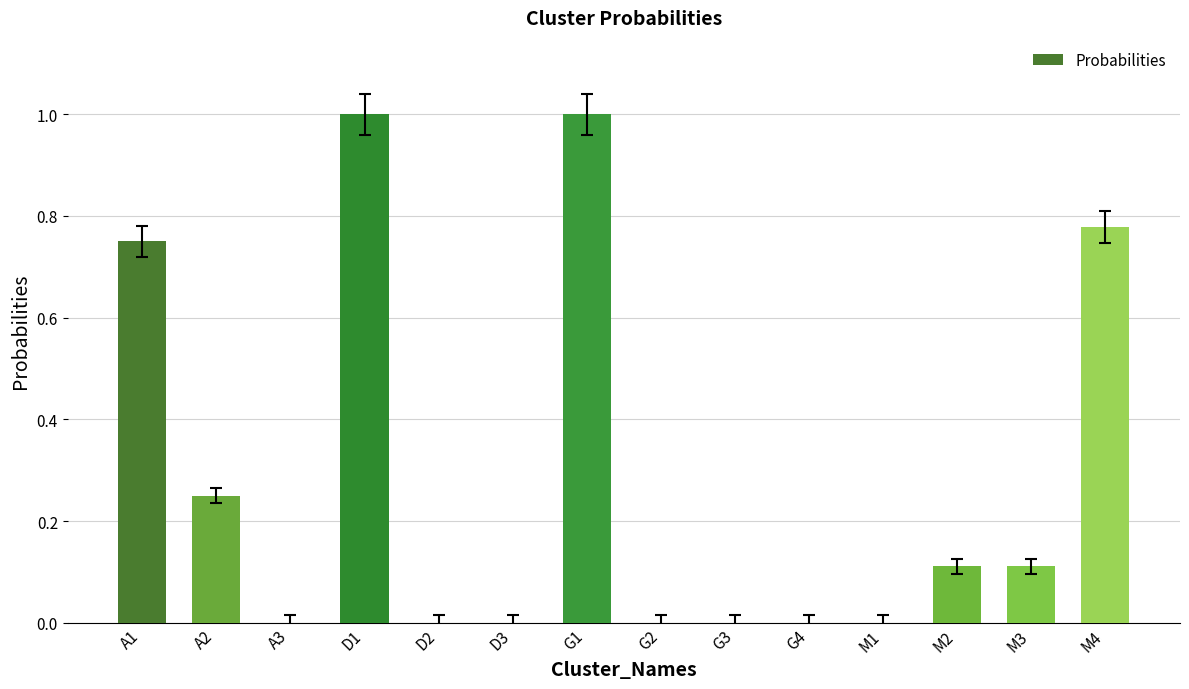

What is the greatest value displayed?

1.0